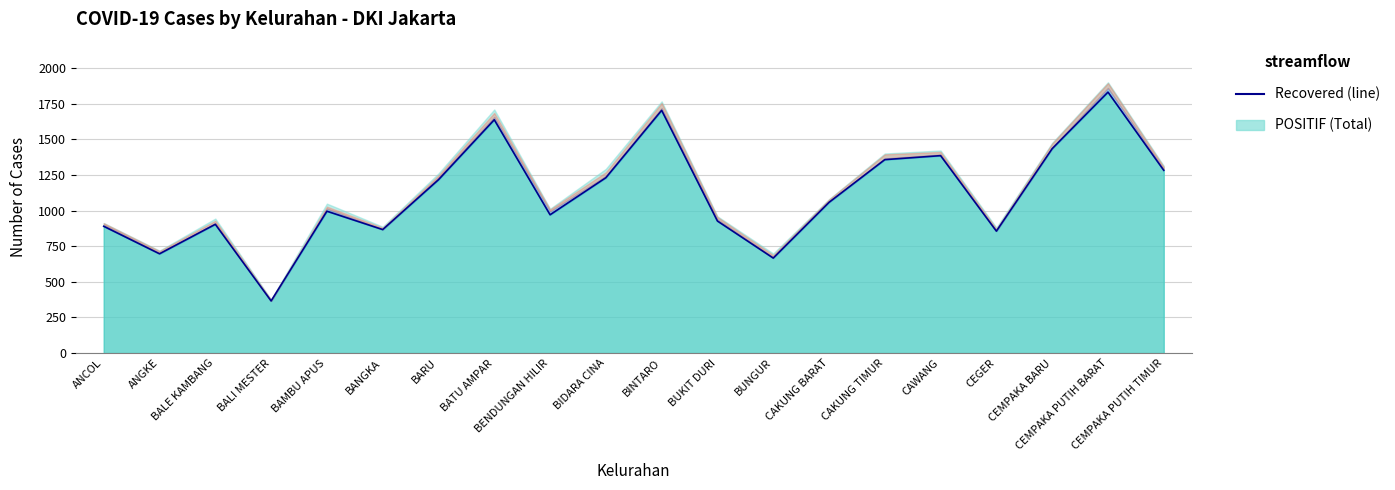

List the labels in order of value, smallest first.

BALI MESTER, BUNGUR, ANGKE, CEGER, BANGKA, ANCOL, BALE KAMBANG, BUKIT DURI, BENDUNGAN HILIR, BAMBU APUS, CAKUNG BARAT, BARU, BIDARA CINA, CEMPAKA PUTIH TIMUR, CAKUNG TIMUR, CAWANG, CEMPAKA BARU, BATU AMPAR, BINTARO, CEMPAKA PUTIH BARAT